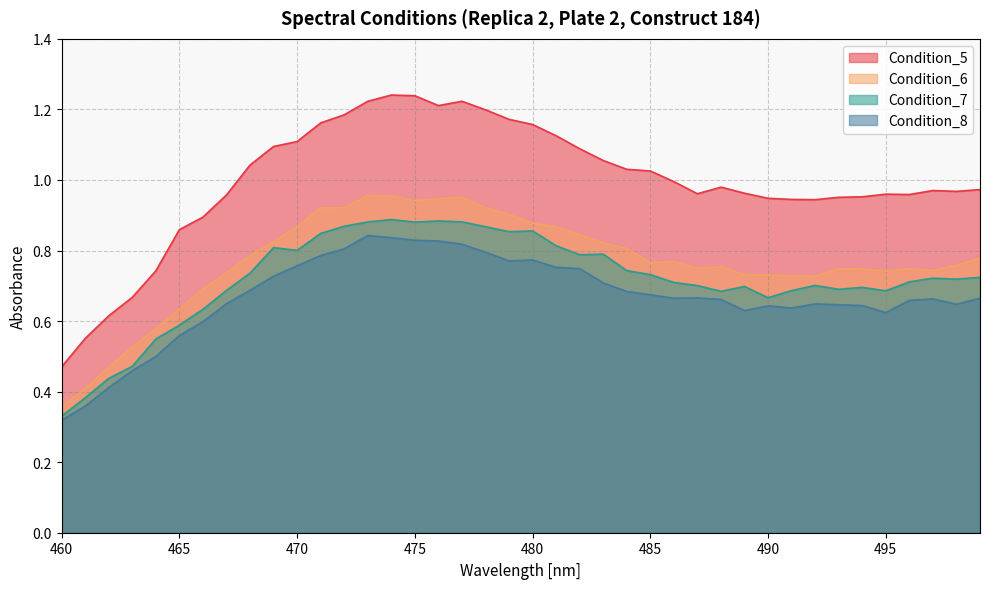

What is the minimum value for Condition_7?

0.3